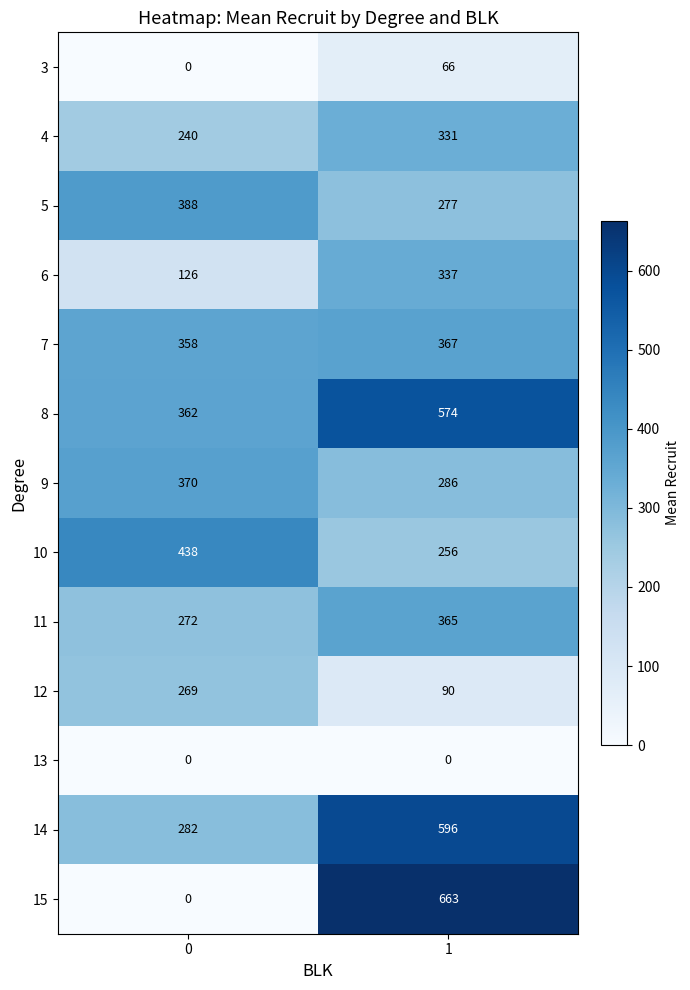

What is the approximate value of 9 at 0, to the nearest 5?

370